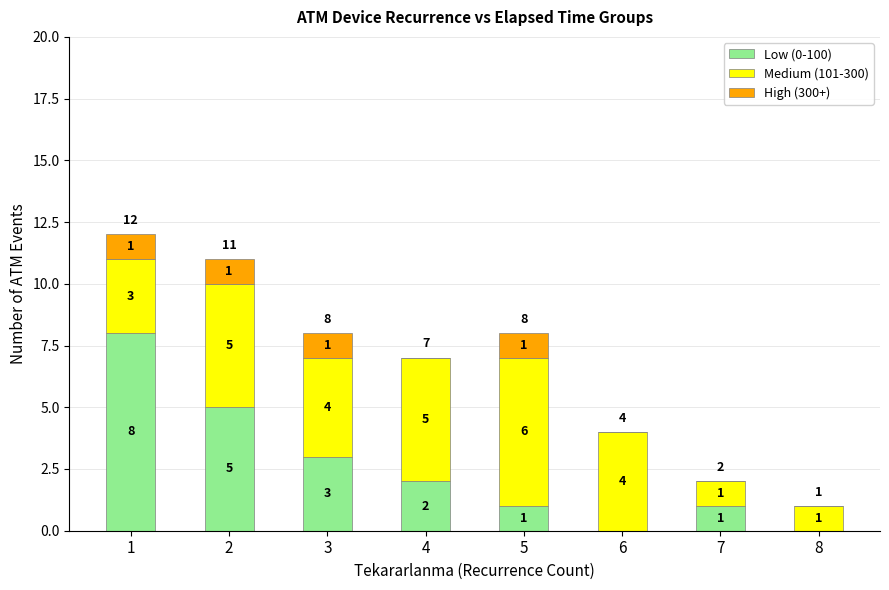

Reading right to left, list the values for the Low (0-100) series.

8=0	7=1	6=0	5=1	4=2	3=3	2=5	1=8